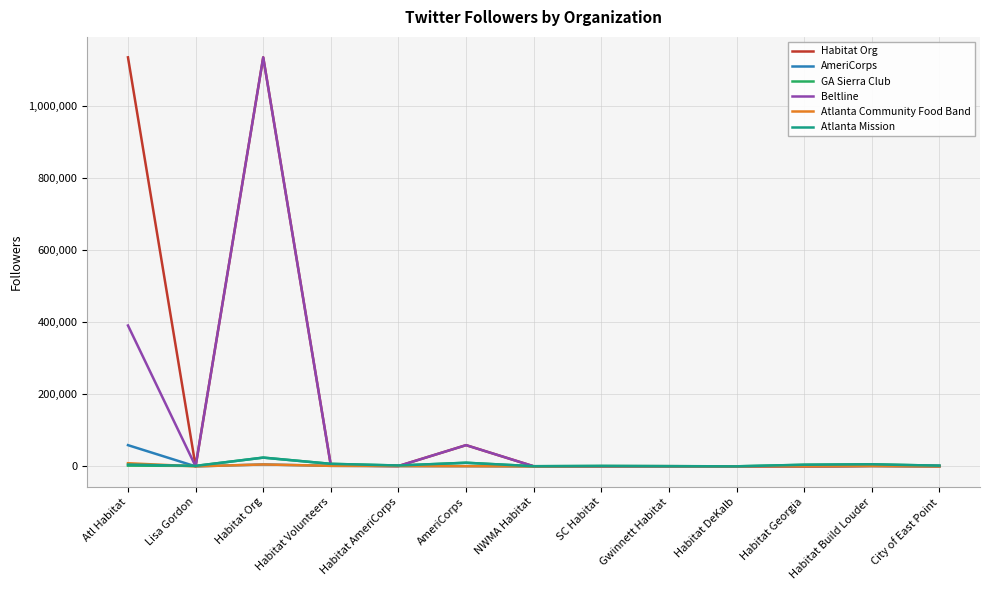

The value of Beltline at AmeriCorps is 59150. True or false?

True